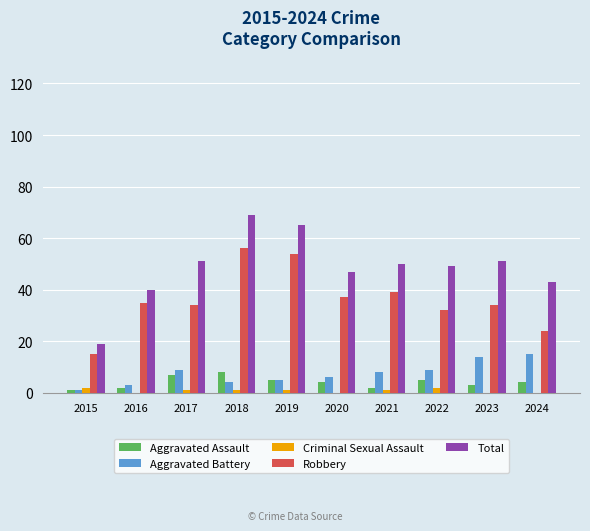

What are all the series names shown in the legend?

Aggravated Assault, Aggravated Battery, Criminal Sexual Assault, Robbery, Total